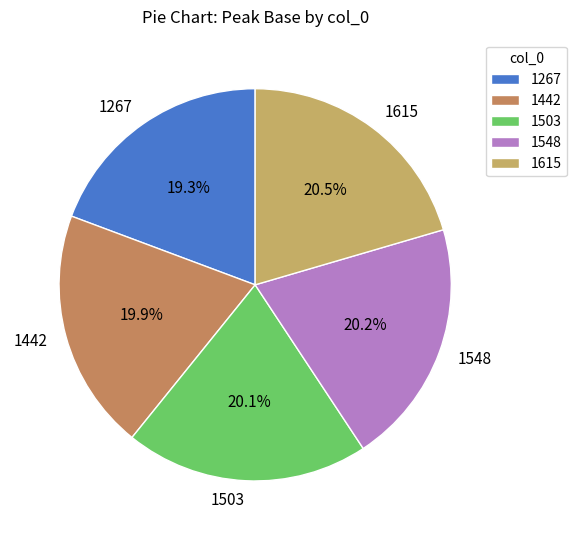

What is the smallest slice in the pie chart?

1267